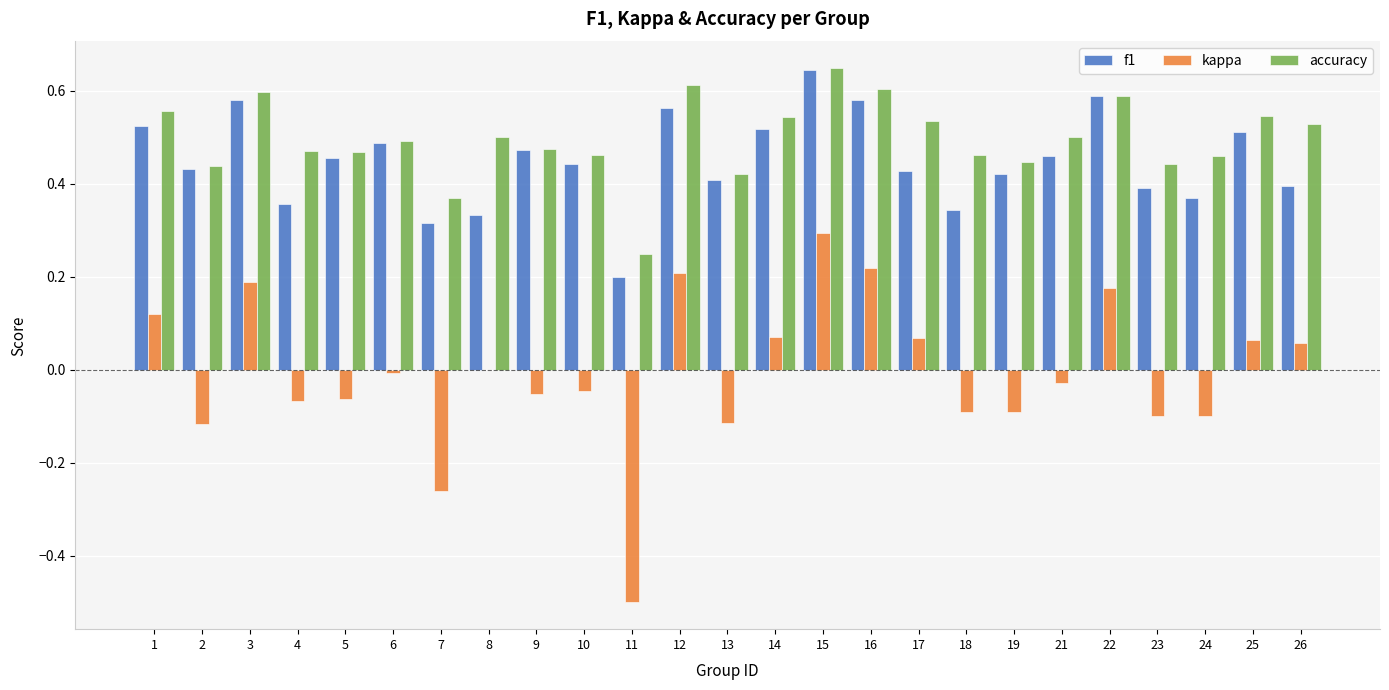

Between 8 and 12, which series saw the biggest shift?

f1